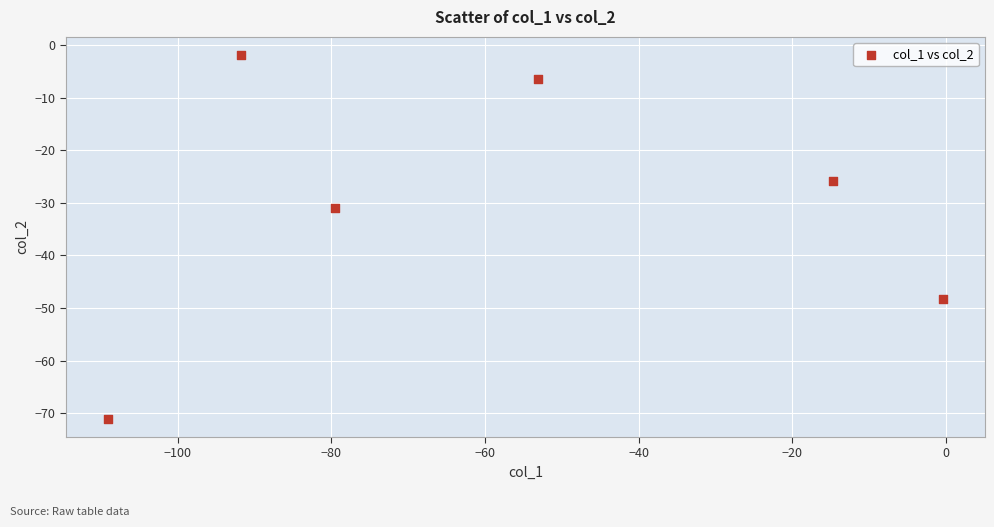

What Y value in the scatter plot is closest to -36?

-30.9